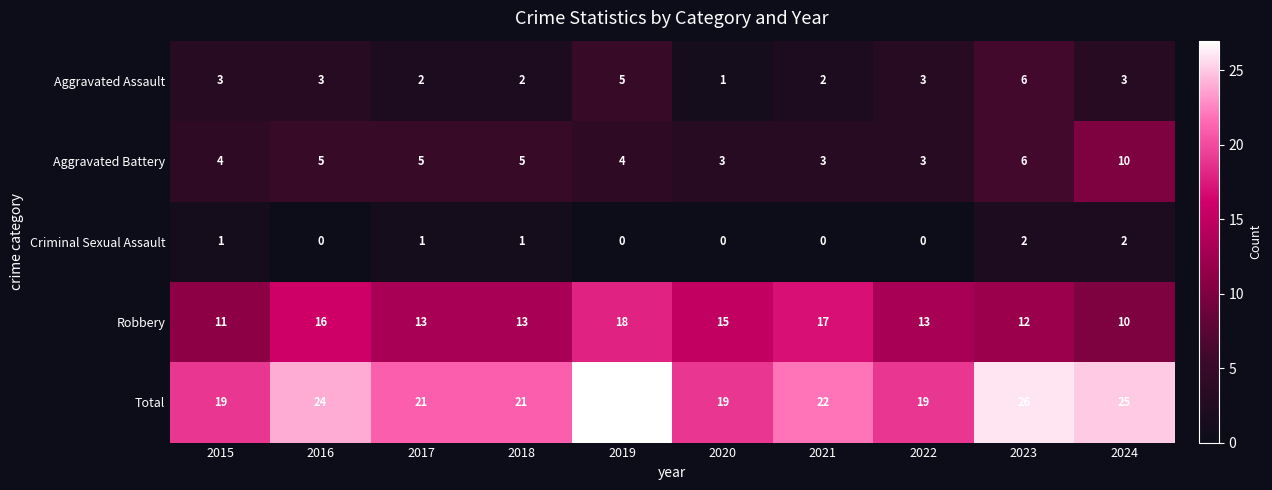

How many categories are shown in the chart?

10